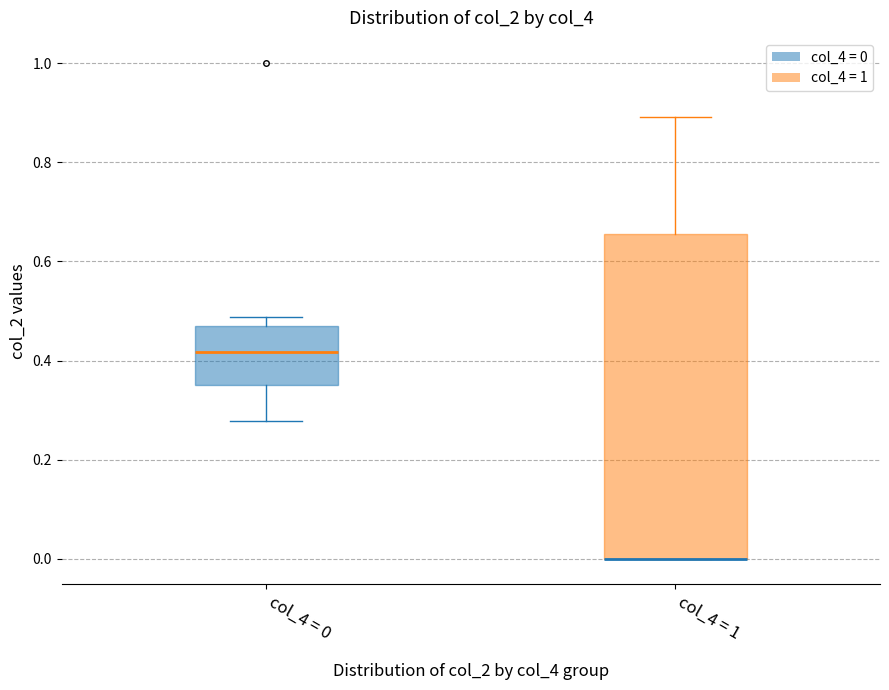

Reading left to right, transcribe this box plot: for each box, give where its median line is, the range the box spans, and where its two whiskers end, as read against the y-axis. The values are not printed on the chart, so give them approximately, as read against the axis.

col_4 = 0: median 0.42, box 0.36 to 0.46, whiskers 0.28 to 0.48
col_4 = 1: median 0.00 (drawn on the box's lower edge), box 0.00 to 0.66, whiskers 0.00 to 0.90